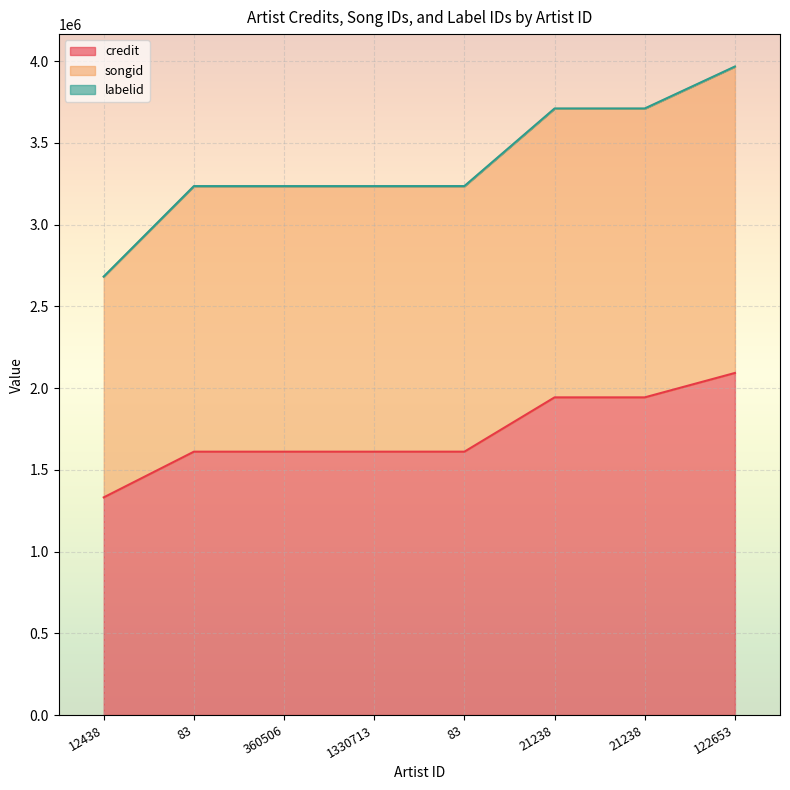

What is the difference between the maximum and minimum values in the songid series?

1284823